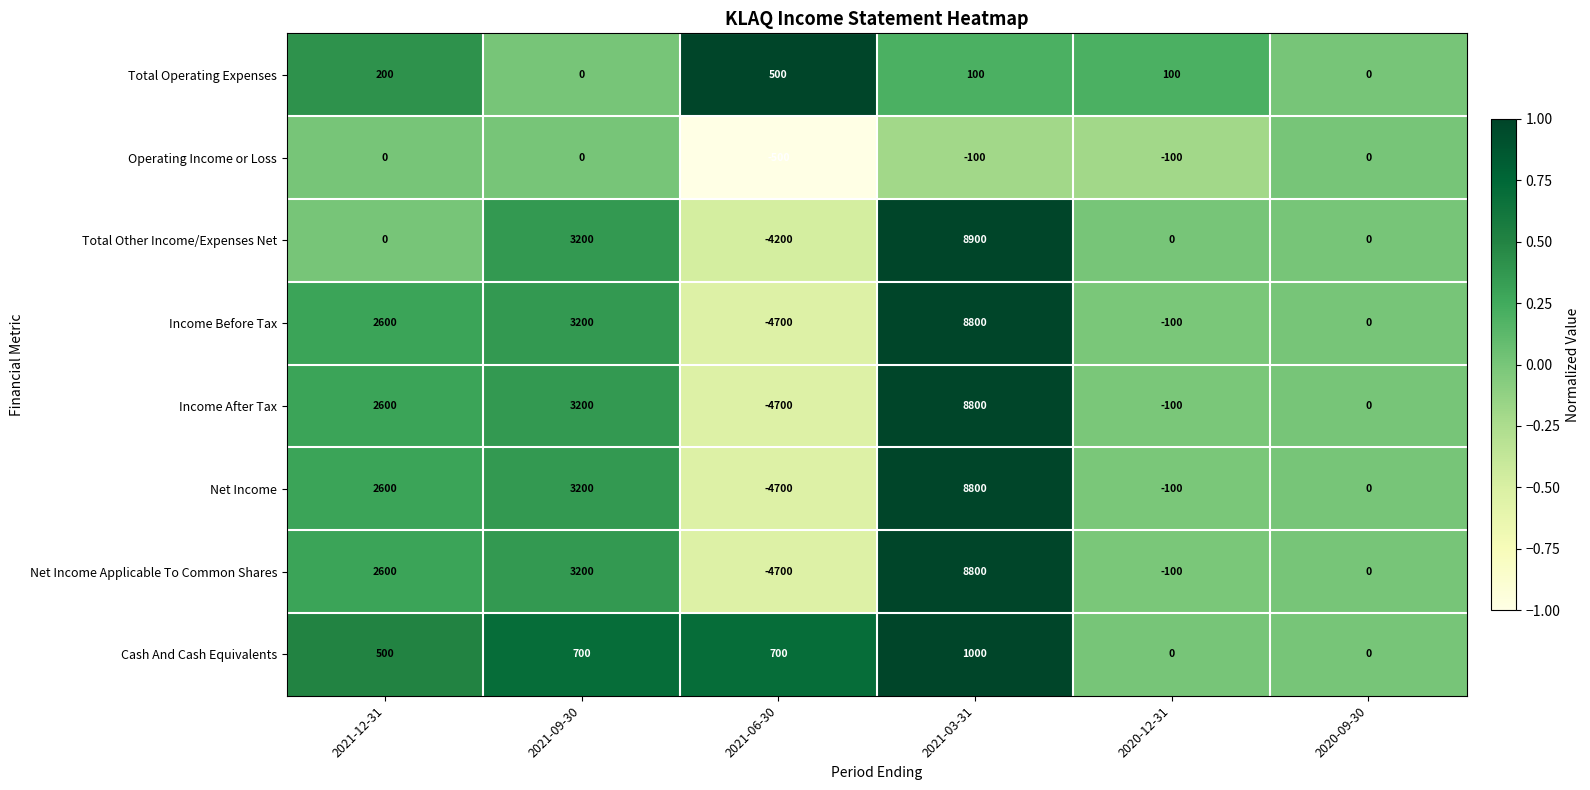

What is the sum of the Net Income values at 2020-12-31 and 2021-09-30?

3100